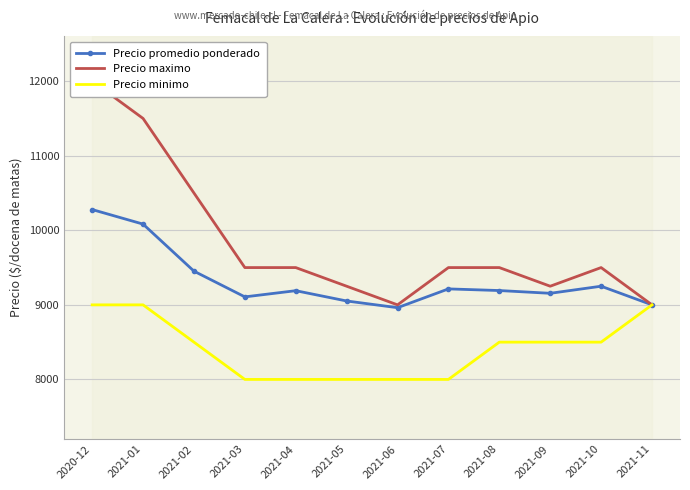

What is the label of the 4th point from the left?

2021-03